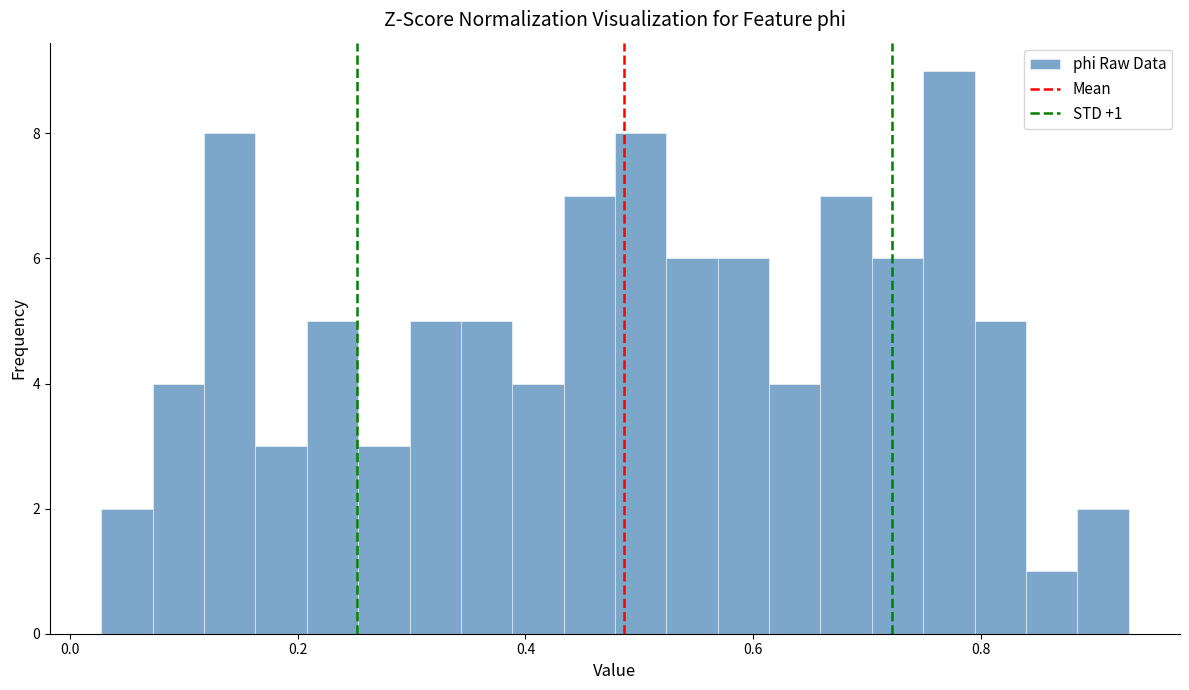

Around what value on the x-axis is the tallest bar? Give the approximate position of its centre, as read against the axis.

0.78